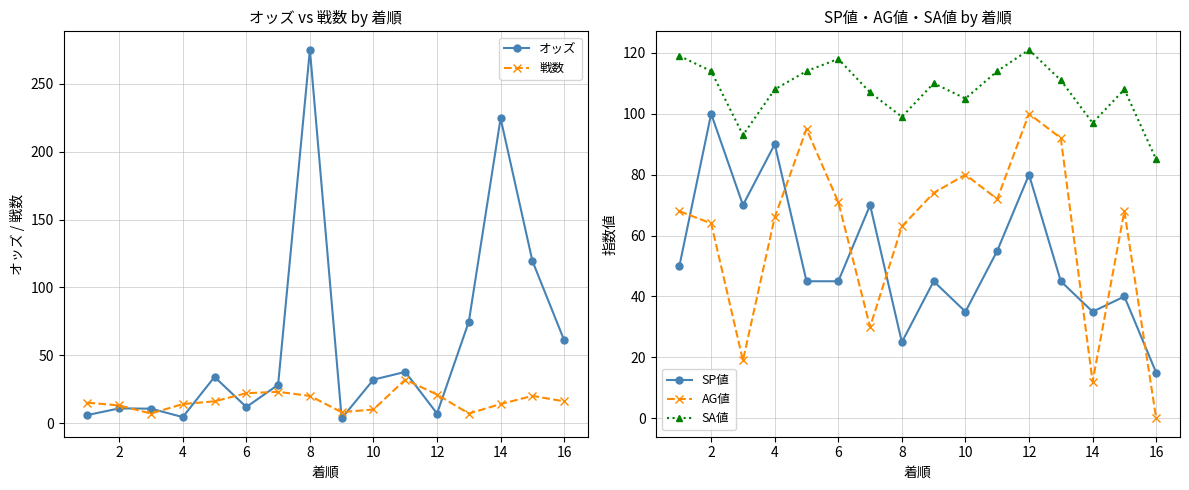

Reading right to left, list all the values displayed in this chart.

オッズ: 61.0	119.5	224.6	74.7	7.0	37.7	32.0	3.5	275.1	28.2	11.8	34.0	4.4	10.6	10.8	5.9
戦数: 16.0	20.0	14.0	7.0	21.0	32.0	10.0	8.0	20.0	23.0	22.0	16.0	14.0	7.0	13.0	15.0
SP値: 15.0	40.0	35.0	45.0	80.0	55.0	35.0	45.0	25.0	70.0	45.0	45.0	90.0	70.0	100.0	50.0
AG値: 0.0	68.0	12.0	92.0	100.0	72.0	80.0	74.0	63.0	30.0	71.0	95.0	66.0	19.0	64.0	68.0
SA値: 85.0	108.0	97.0	111.0	121.0	114.0	105.0	110.0	99.0	107.0	118.0	114.0	108.0	93.0	114.0	119.0